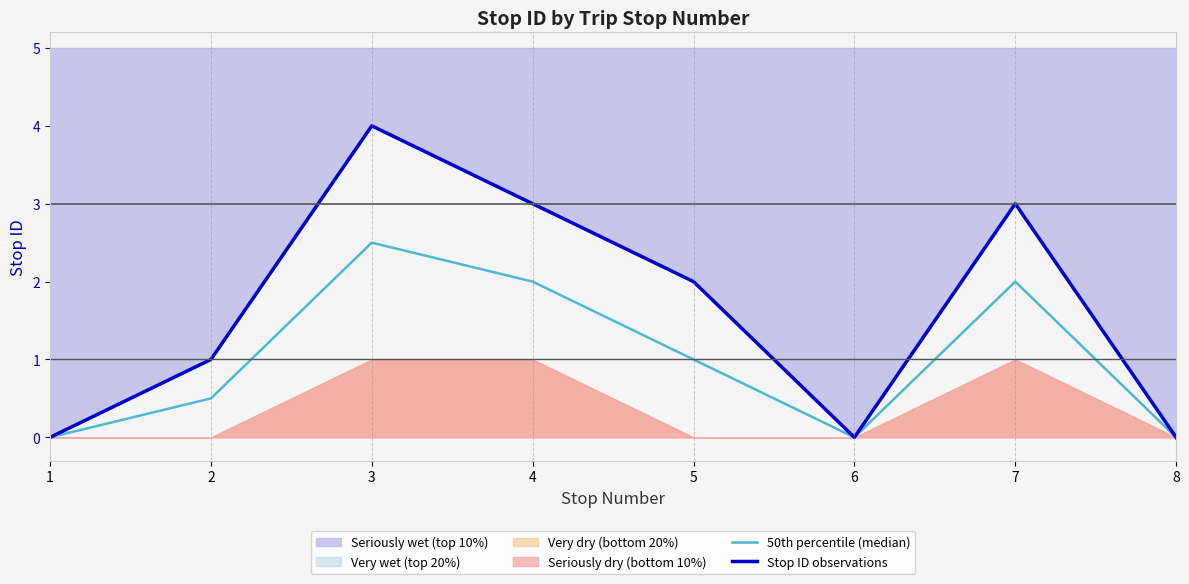

At which label does Stop ID observations reach its peak?

3